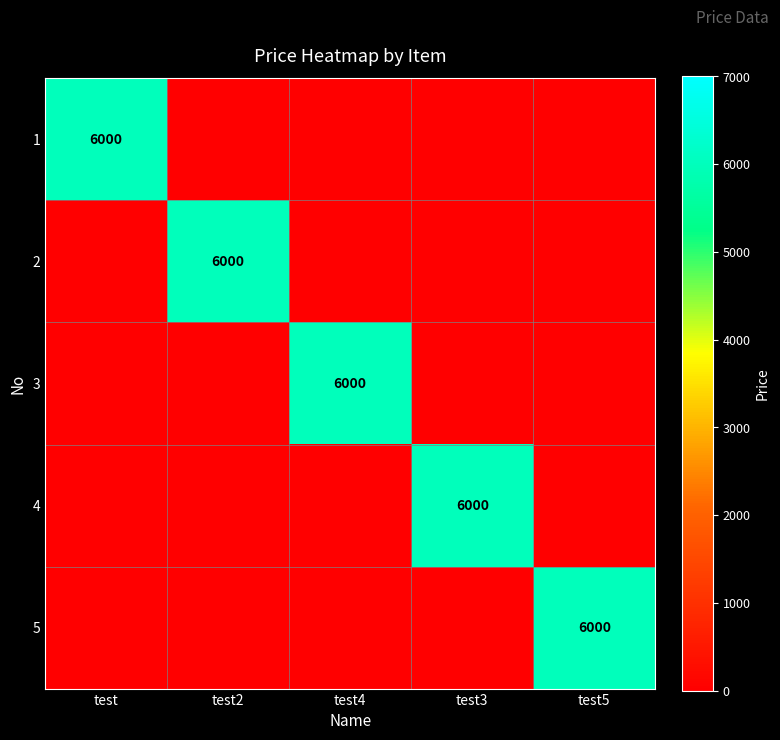

True or false: 2 has a value of 6000 at test2.

True